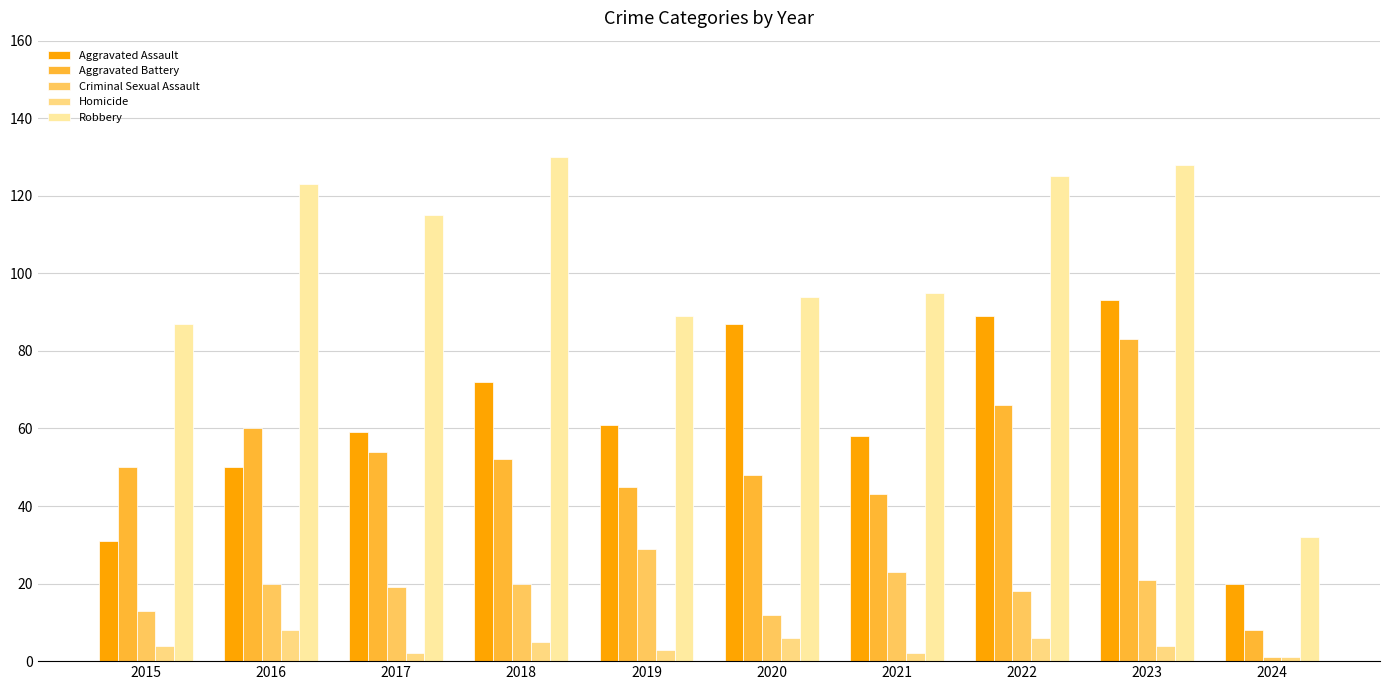

Reading left to right, extract all data points from this chart.

Aggravated Assault: 31	50	59	72	61	87	58	89	93	20
Aggravated Battery: 50	60	54	52	45	48	43	66	83	8
Criminal Sexual Assault: 13	20	19	20	29	12	23	18	21	1
Homicide: 4	8	2	5	3	6	2	6	4	1
Robbery: 87	123	115	130	89	94	95	125	128	32